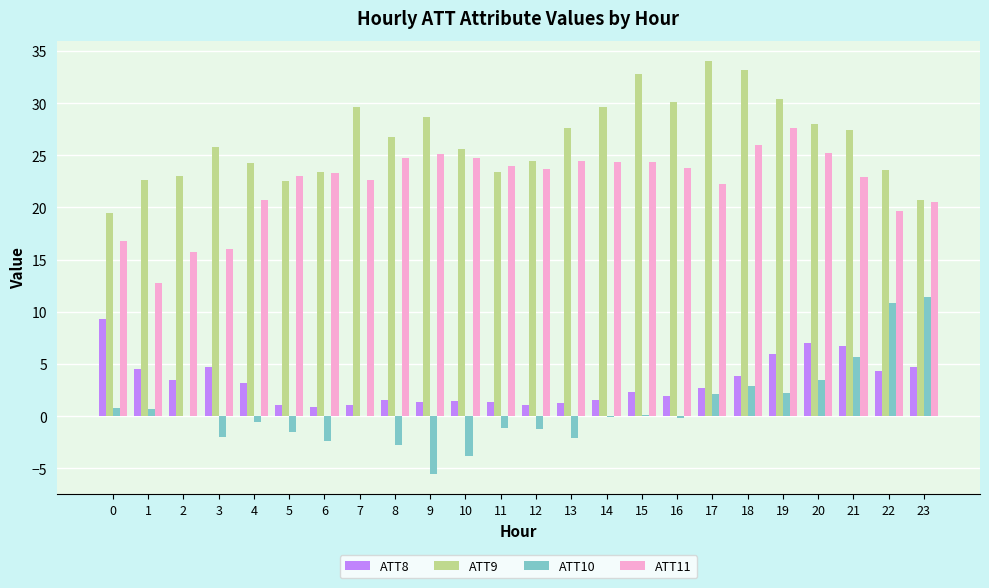

Are the bars horizontal?

No